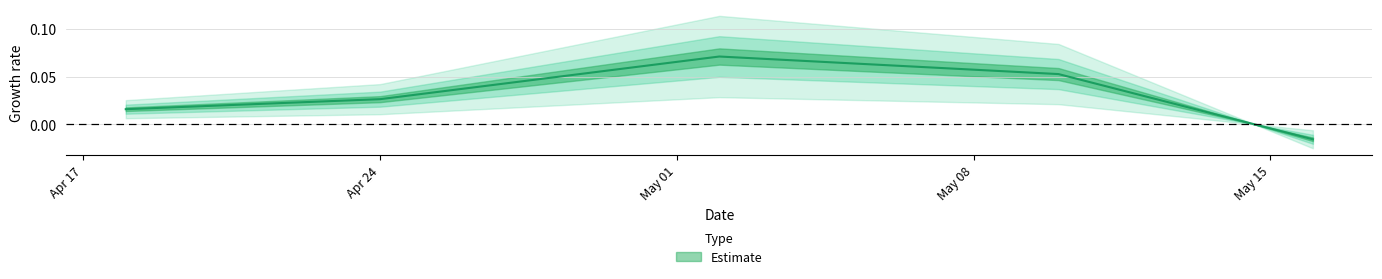

How many values are below zero?

1